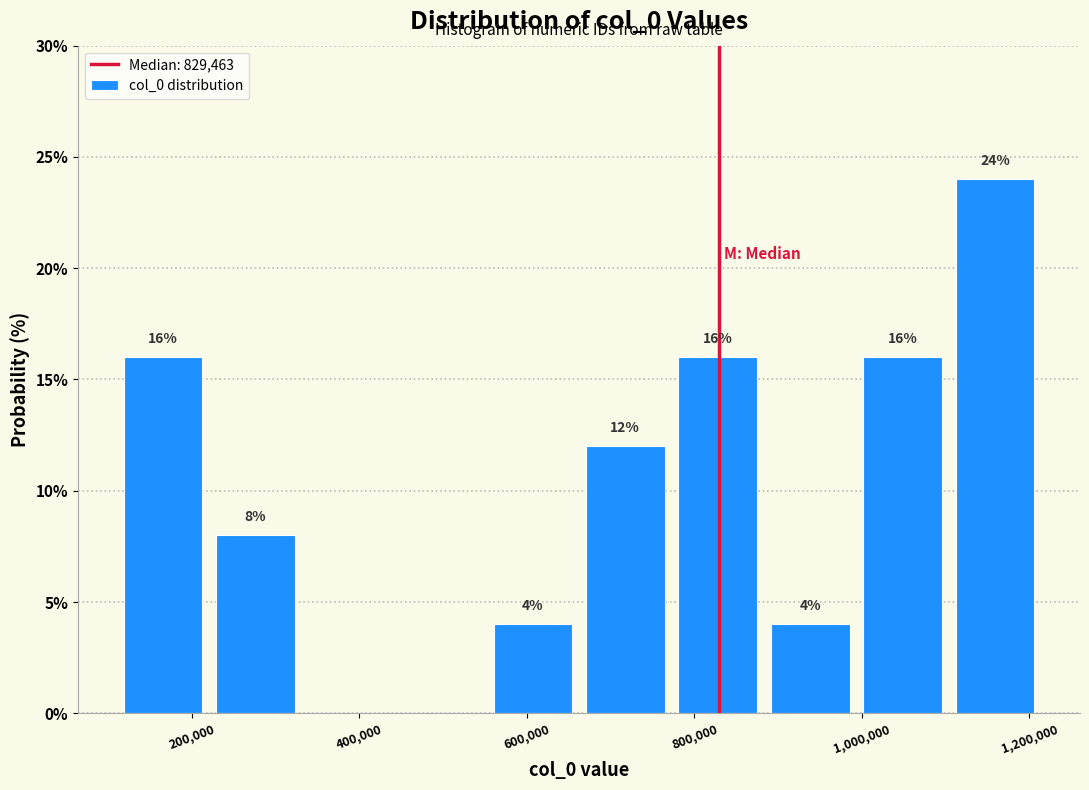

Over which range of the x-axis is the bar tallest?

1100000 to 1220000